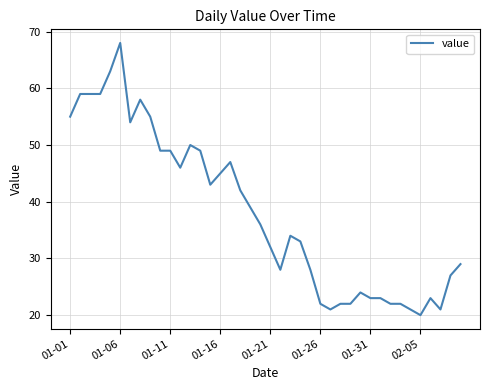

What is the greatest value displayed?

68